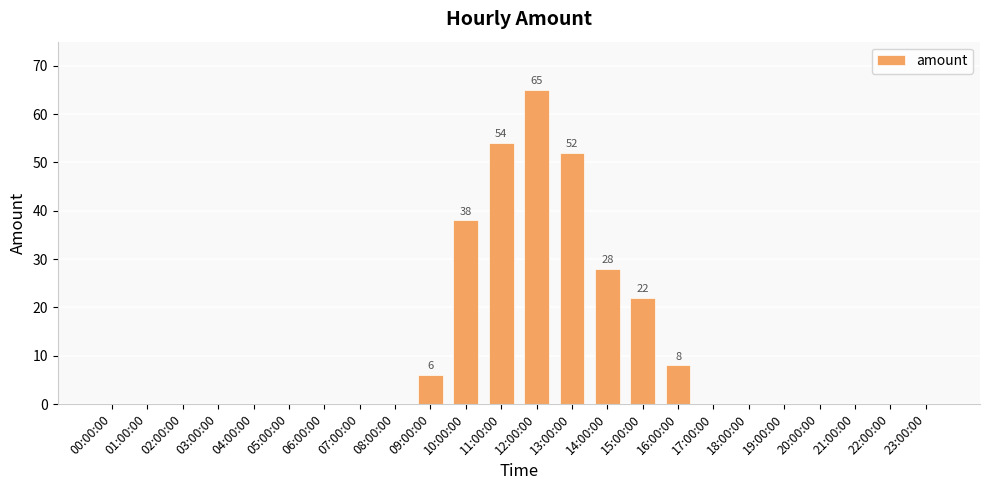

Are the bars horizontal?

No